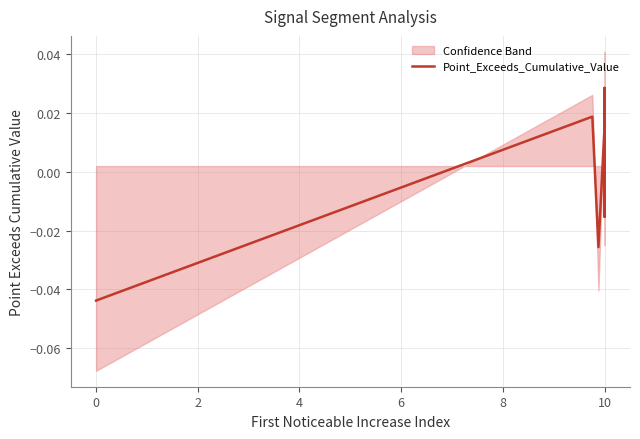

How many positive values are there?

5